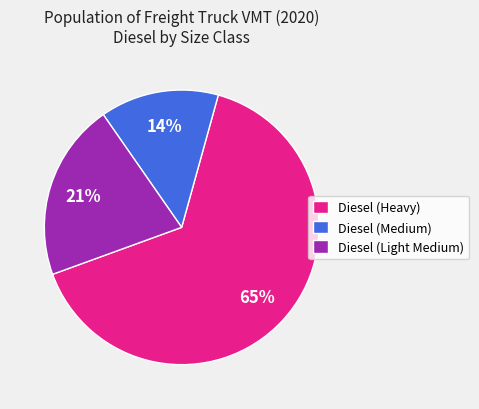

Is it true that Diesel (Light Medium) is 21% of the pie?

True